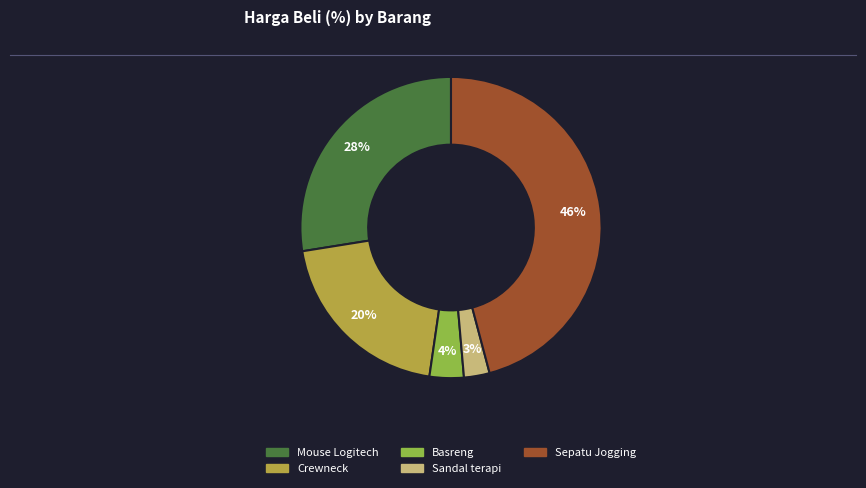

Is Mouse Logitech the majority of the pie?

No